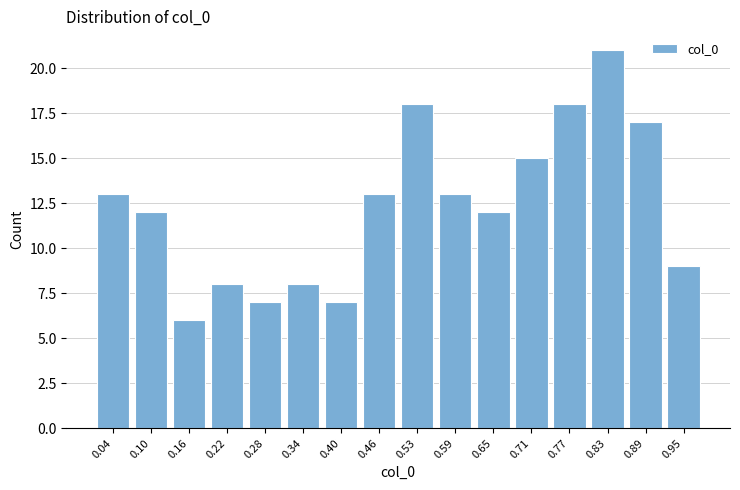

Reading left to right, list all the values displayed in this chart.

13	12	6	8	7	8	7	13	18	13	12	15	18	21	17	9